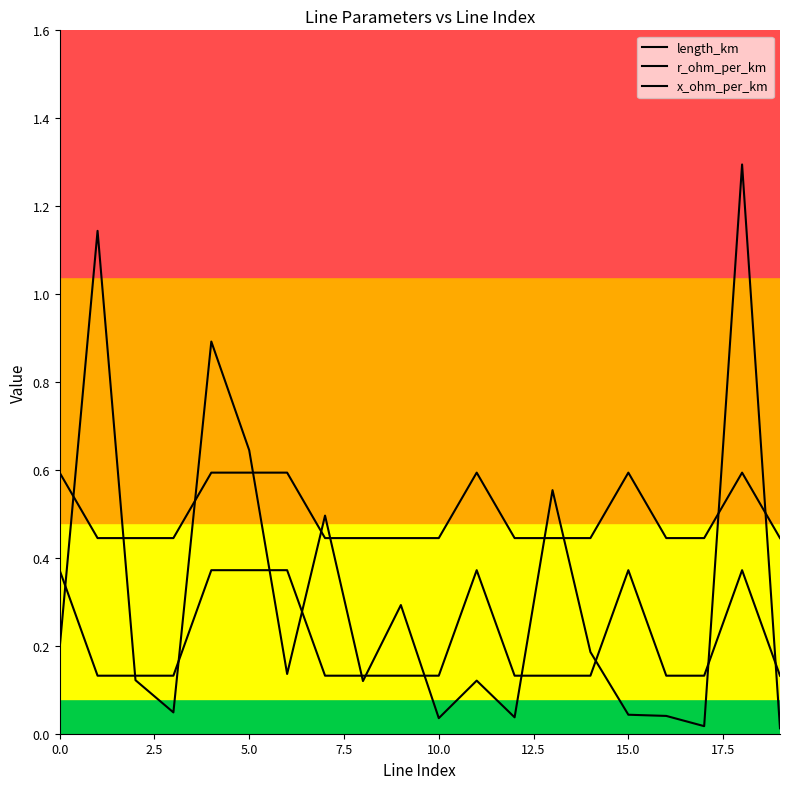

What is the label of the 18th point from the left?

17